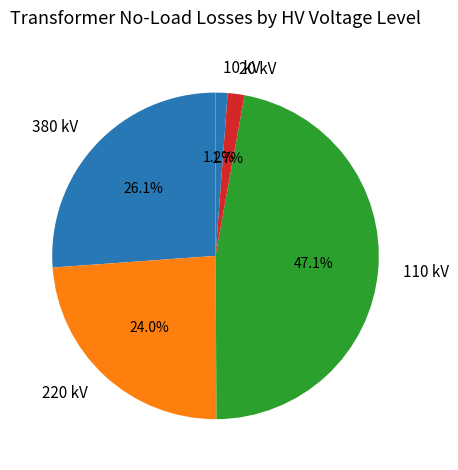

To the nearest percent, what is the difference between the largest and smallest slice percentages?

46%